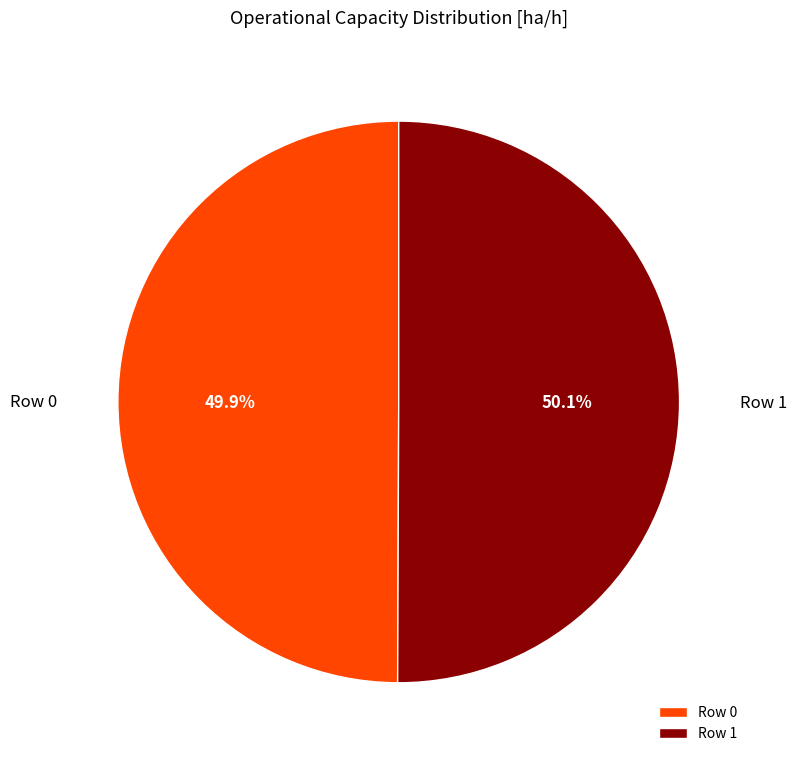

Is there any slice that represents more than half of the pie?

Yes